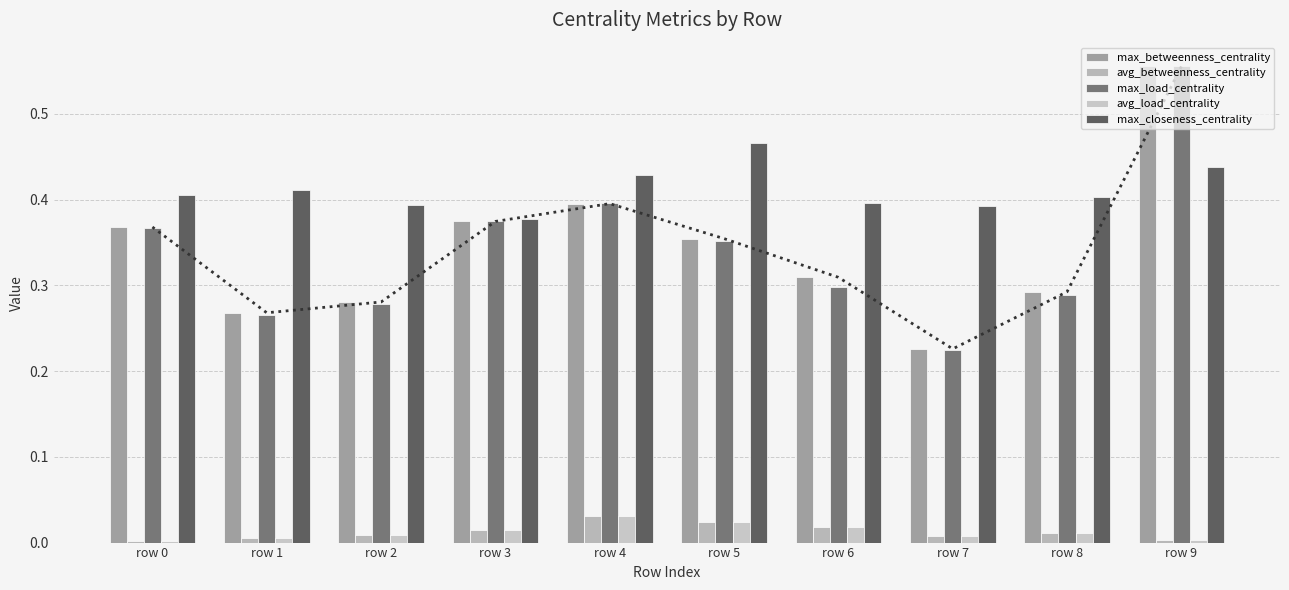

List the series in order of their peak value, lowest first.

avg_load_centrality, avg_betweenness_centrality, max_closeness_centrality, max_betweenness_centrality, max_load_centrality